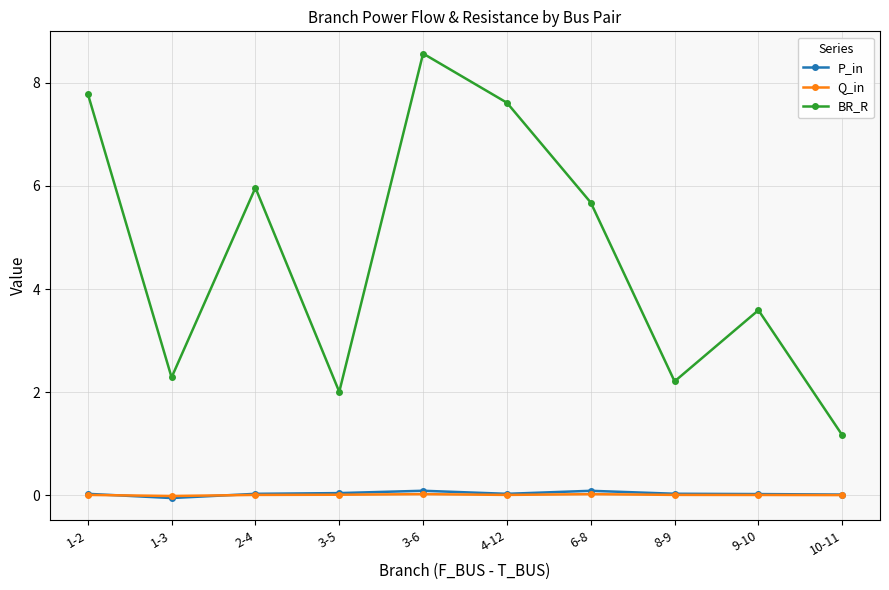

What are all the series names shown in the legend?

P_in, Q_in, BR_R